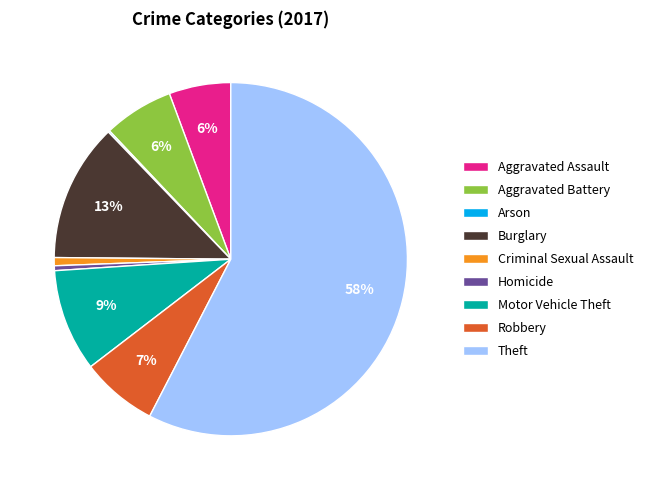

Combined, do Aggravated Assault and Homicide account for over 50%?

No